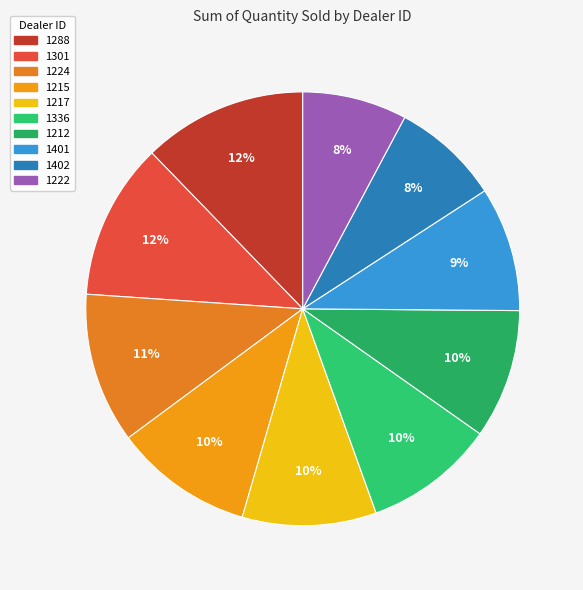

Which category has the biggest portion of the pie?

1288